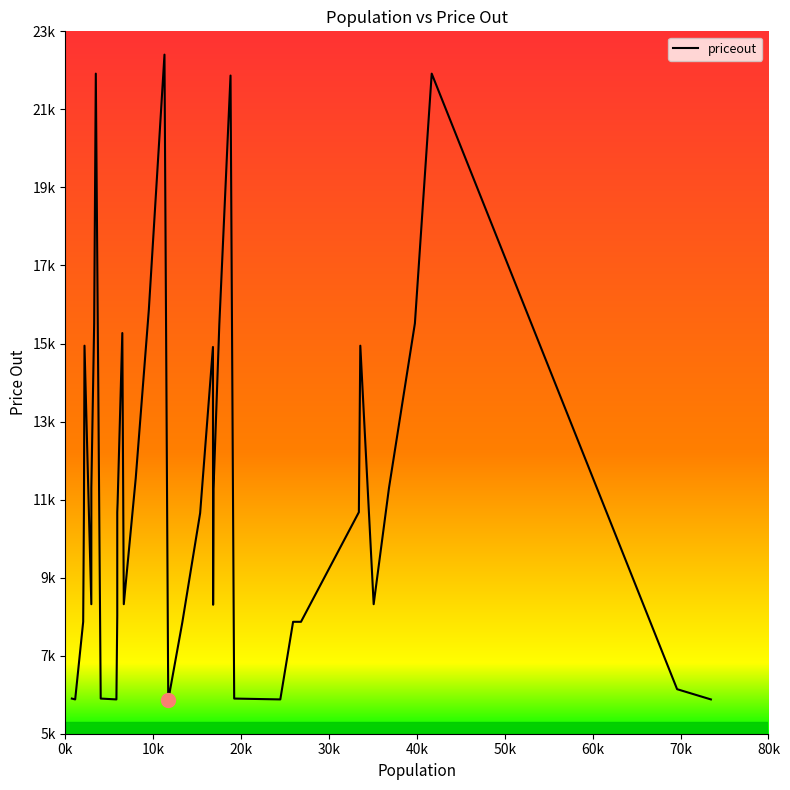

What is the value of the 40th point from the left?

5879